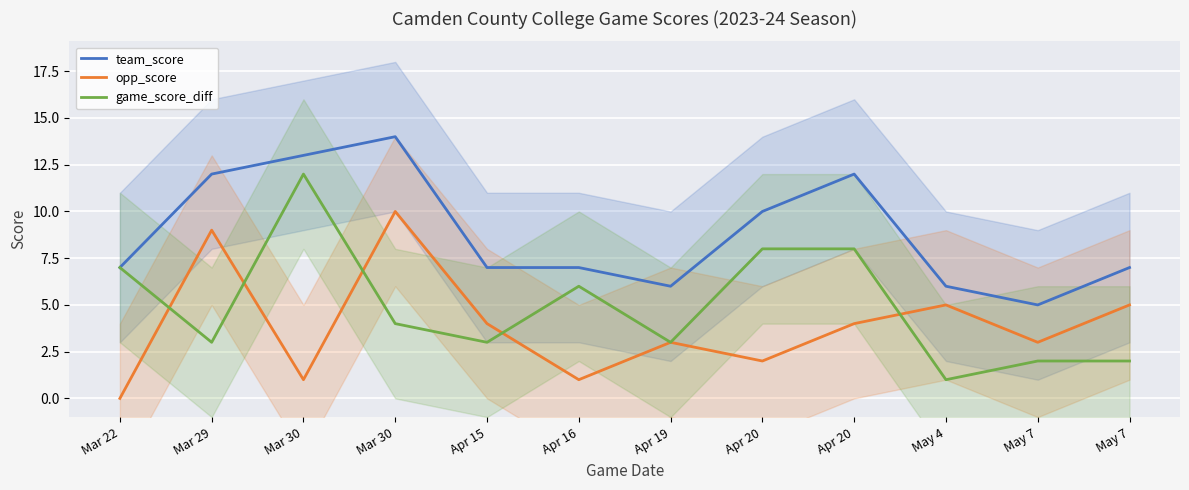

Reading right to left, transcribe all the data shown in this chart.

team_score: May 7=7	May 7=5	May 4=6	Apr 20=12	Apr 20=10	Apr 19=6	Apr 16=7	Apr 15=7	Mar 30=14	Mar 30=13	Mar 29=12	Mar 22=7
opp_score: May 7=5	May 7=3	May 4=5	Apr 20=4	Apr 20=2	Apr 19=3	Apr 16=1	Apr 15=4	Mar 30=10	Mar 30=1	Mar 29=9	Mar 22=0
game_score_diff: May 7=2	May 7=2	May 4=1	Apr 20=8	Apr 20=8	Apr 19=3	Apr 16=6	Apr 15=3	Mar 30=4	Mar 30=12	Mar 29=3	Mar 22=7